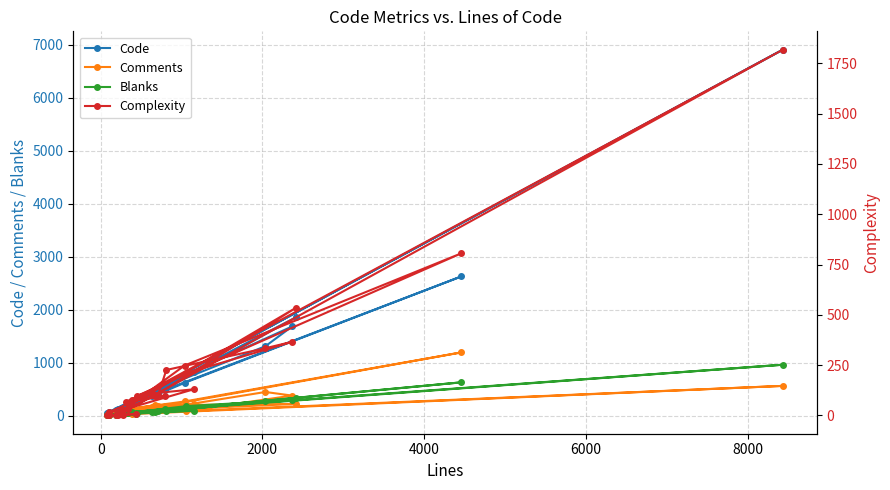

List the series in order of their peak value, highest first.

Code, Complexity, Comments, Blanks